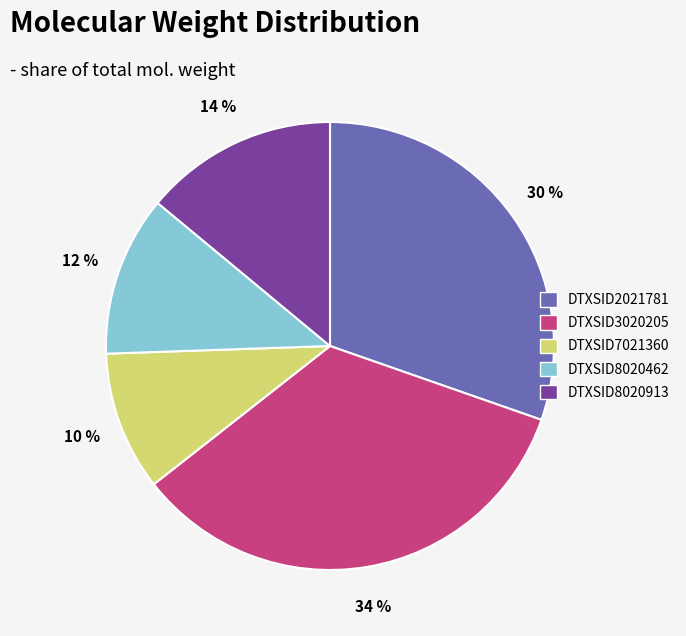

Which category has the biggest portion of the pie?

DTXSID3020205